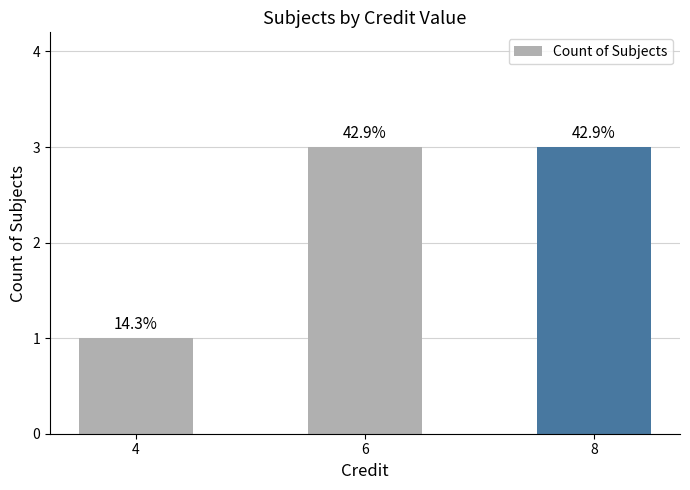

What value does the data have at 8?

3